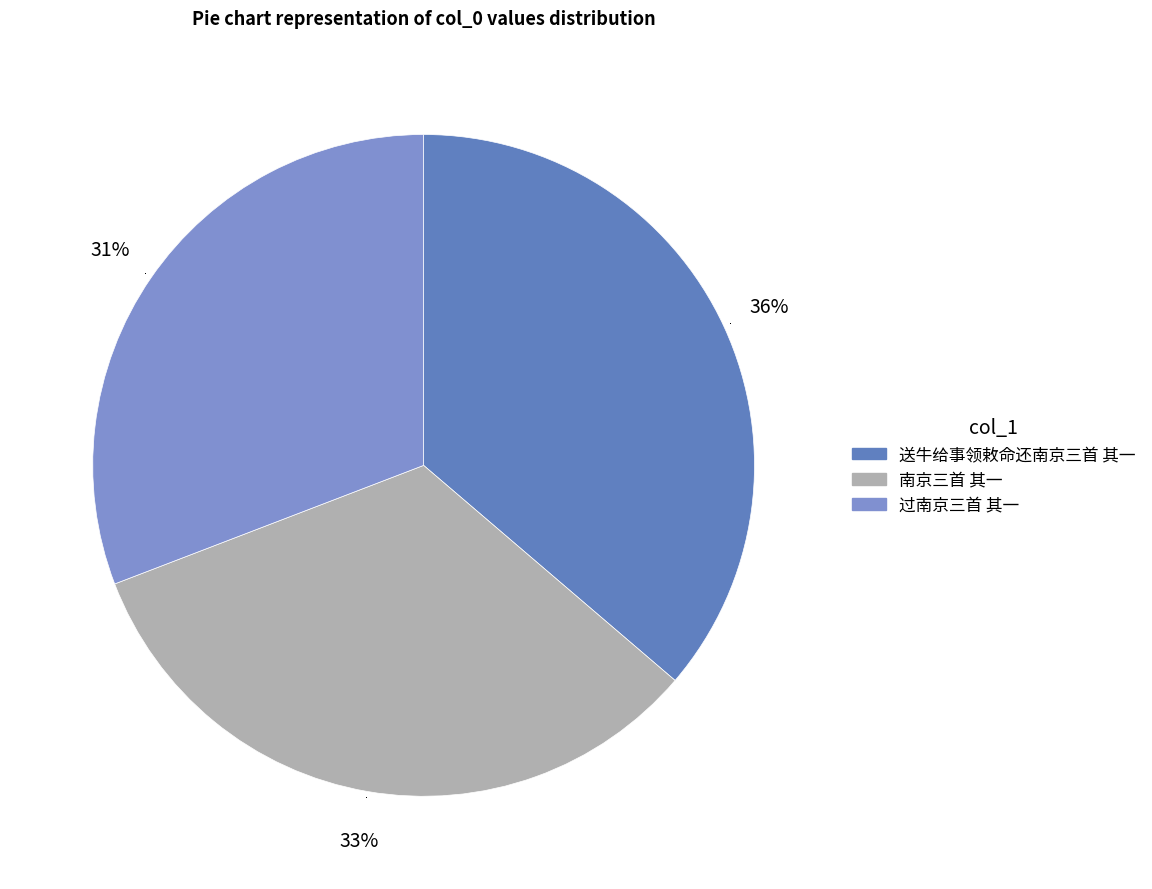

Does any single category account for the majority?

No